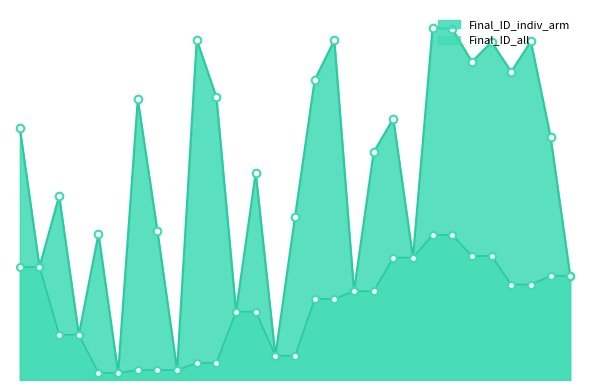

Which series reaches the minimum Y coordinate?

Final_ID_indiv_arm